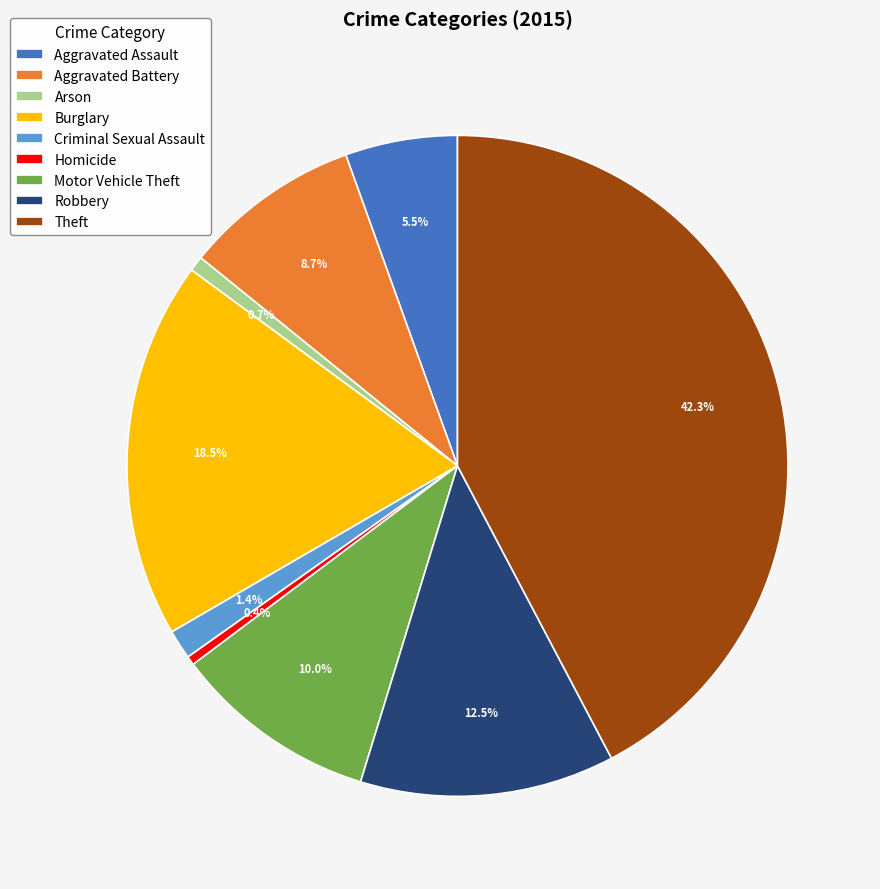

What percentage is NOT represented by Burglary?

81.5%